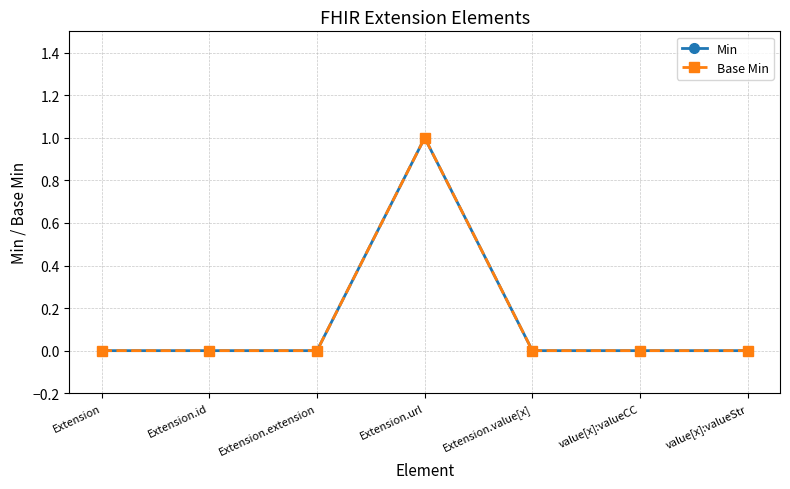

How many lines are shown in the chart?

2